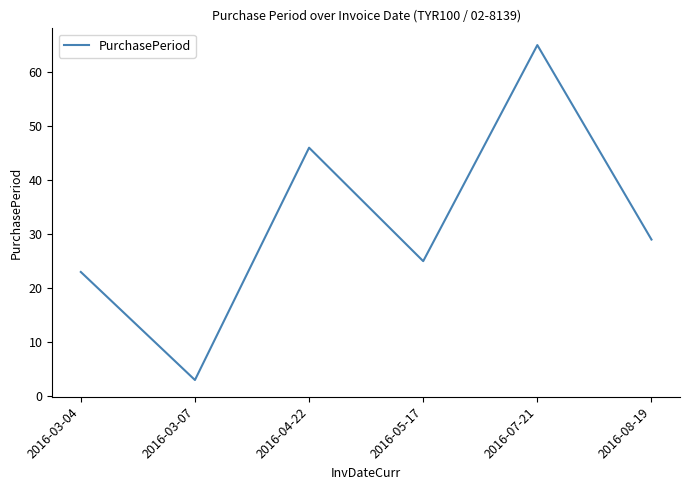

Which label corresponds to the smallest value in the chart?

2016-03-07